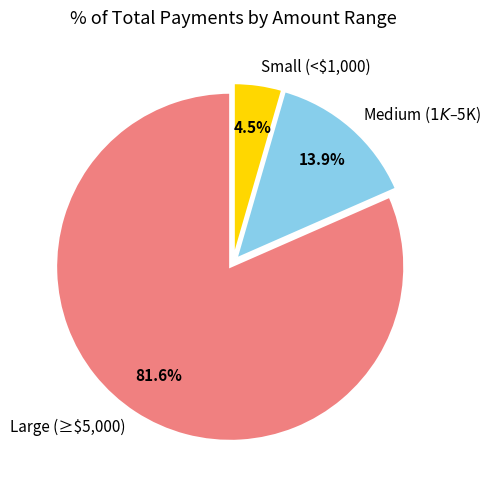

How much of the chart is everything except Small (<$1,000)?

95.5%